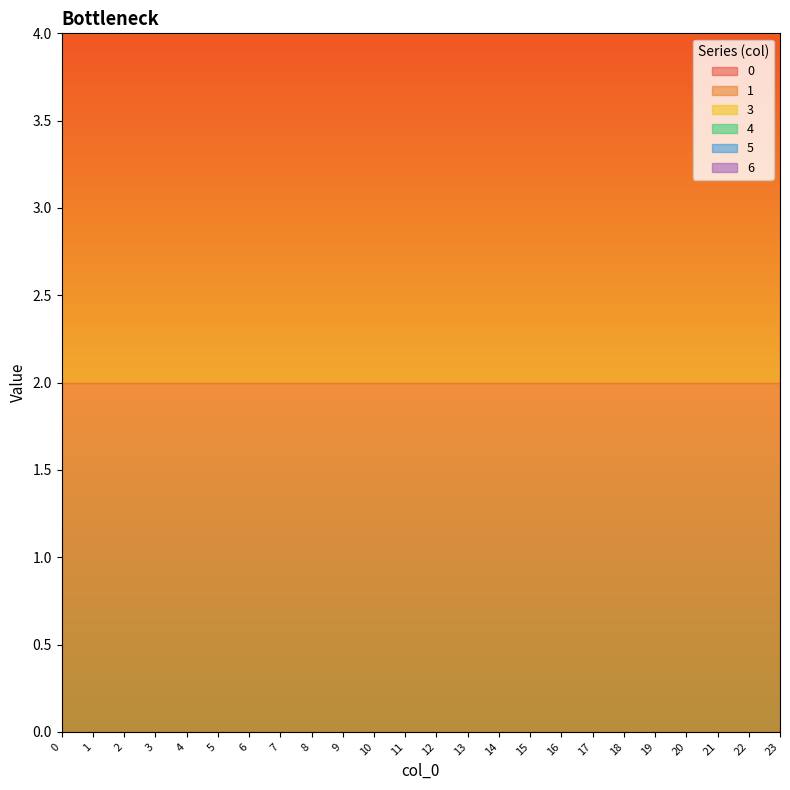

How many series are shown in this chart?

6